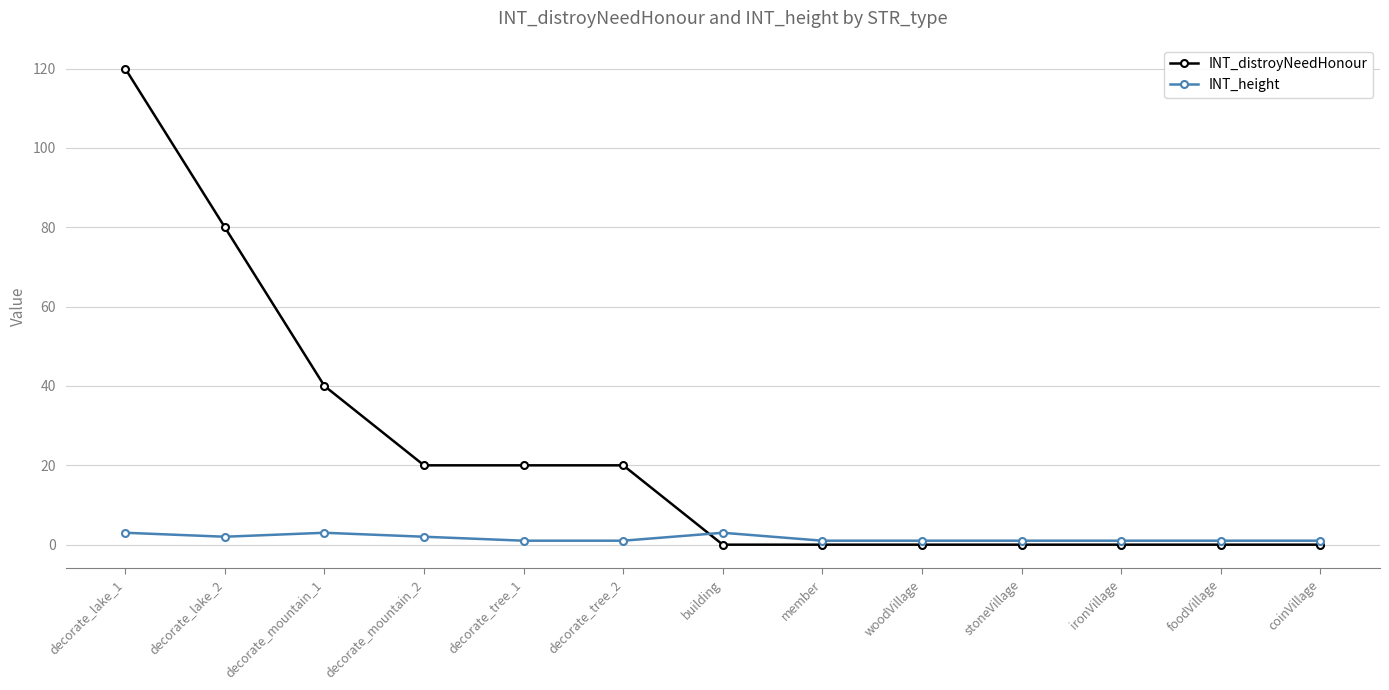

List the series in order of their overall mean, highest first.

INT_distroyNeedHonour, INT_height